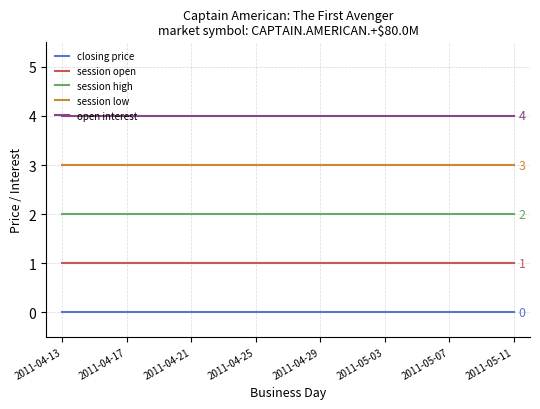

List the series in order of their peak value, lowest first.

closing price, session open, session high, session low, open interest